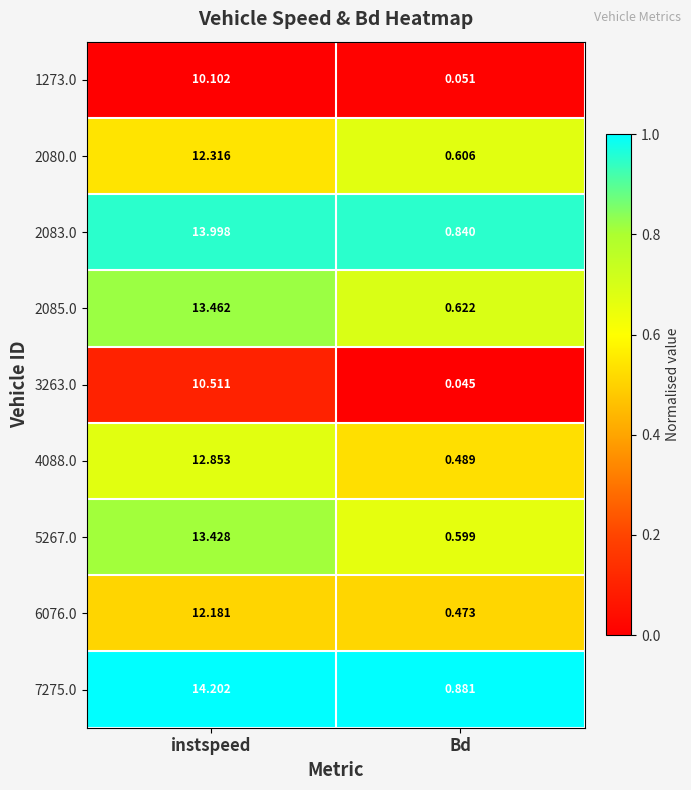

Which category has the lowest value across all series?

Bd